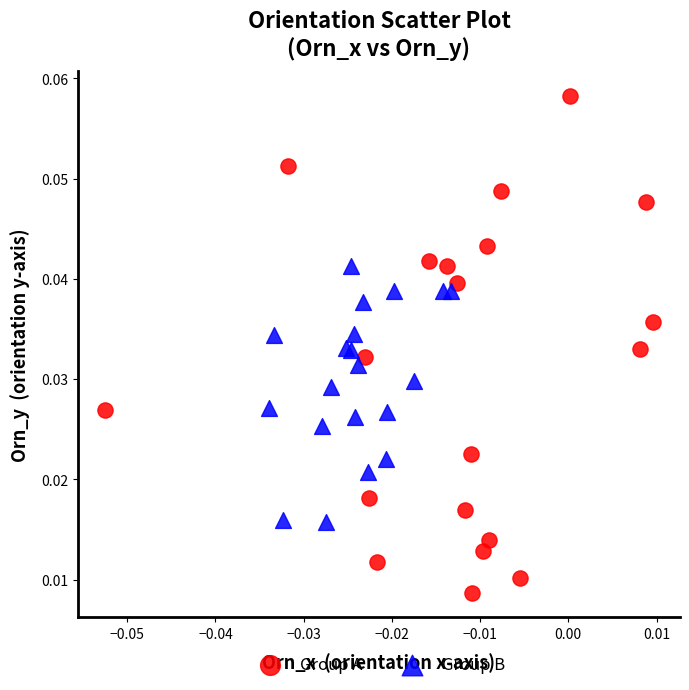

Which series has the widest spread of Y values?

Group A